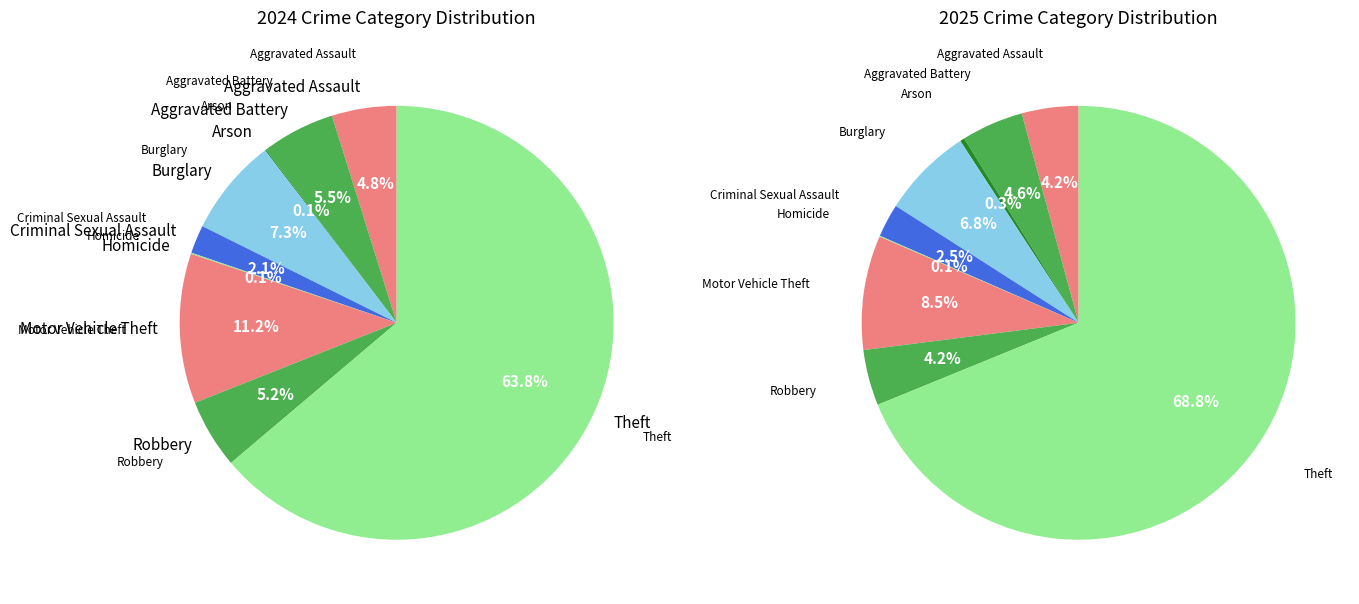

To the nearest percent, what portion does 8 represent?

69%